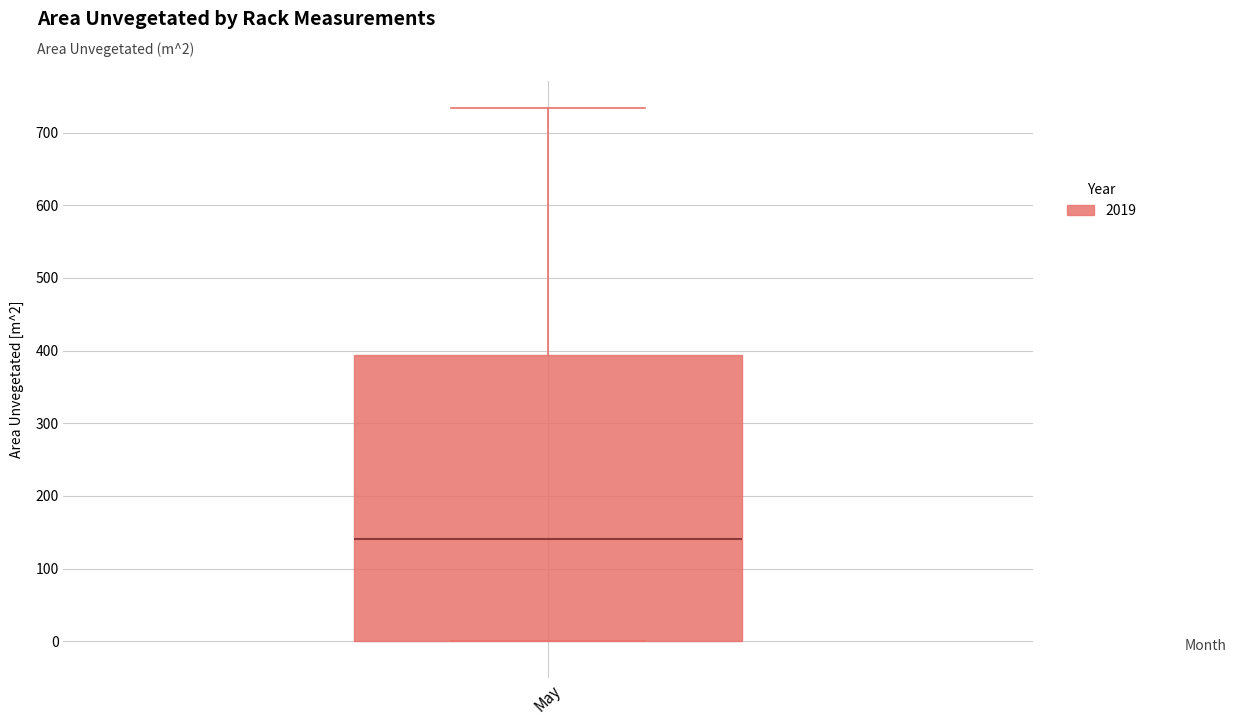

Where does the upper whisker of the box for May end on the y-axis? The values are not printed on the chart, so give them approximately, as read against the axis.

730